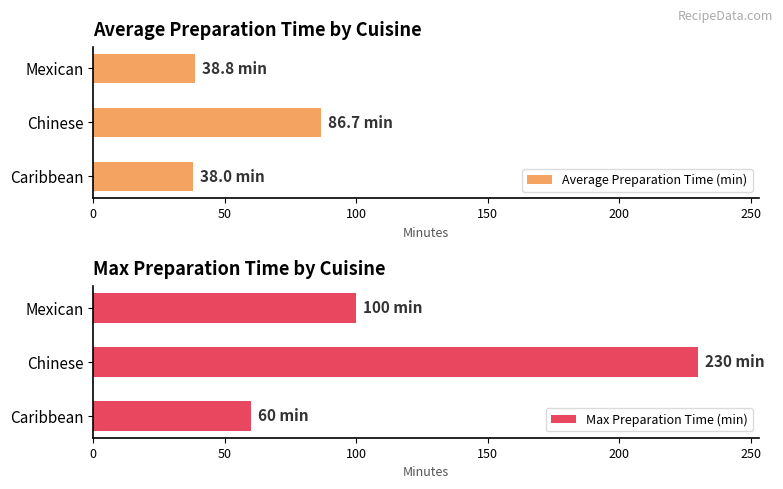

At which label does Average Preparation Time (min) reach its peak?

Chinese